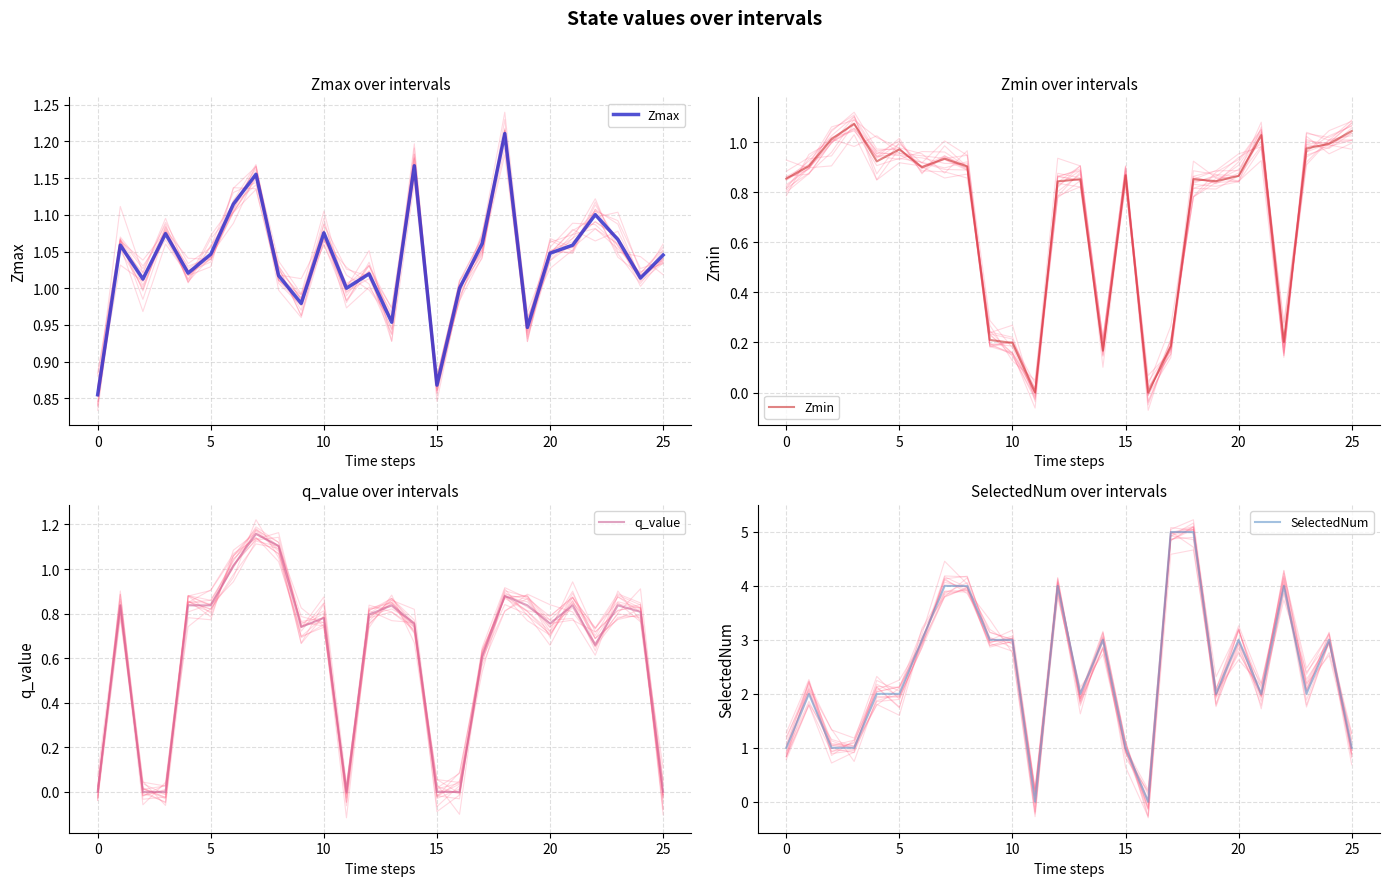

What value does the SelectedNum series have at 14?

3.0